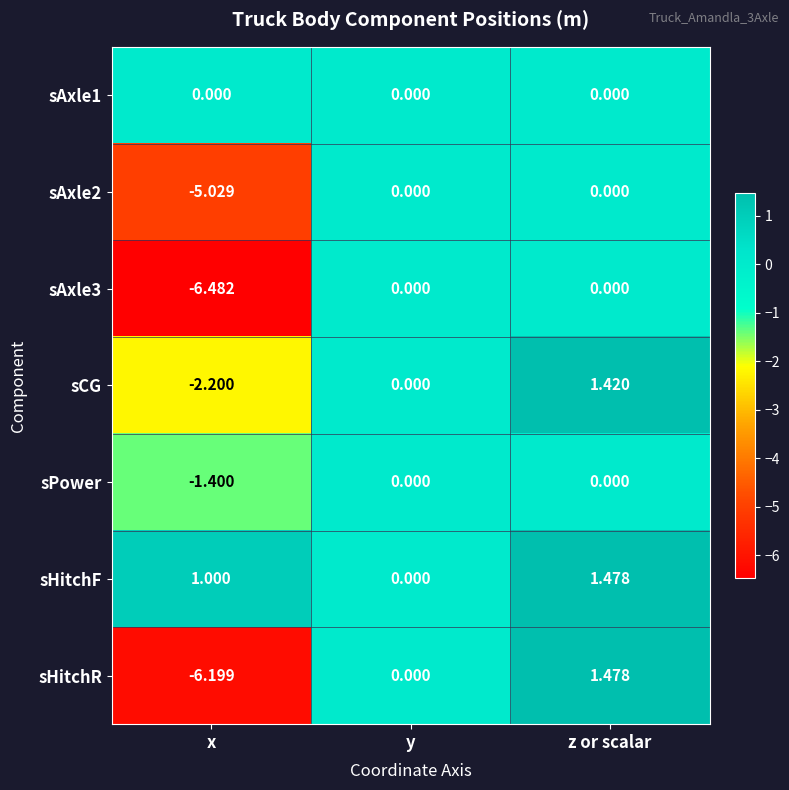

Which label corresponds to the largest value in the chart?

z or scalar